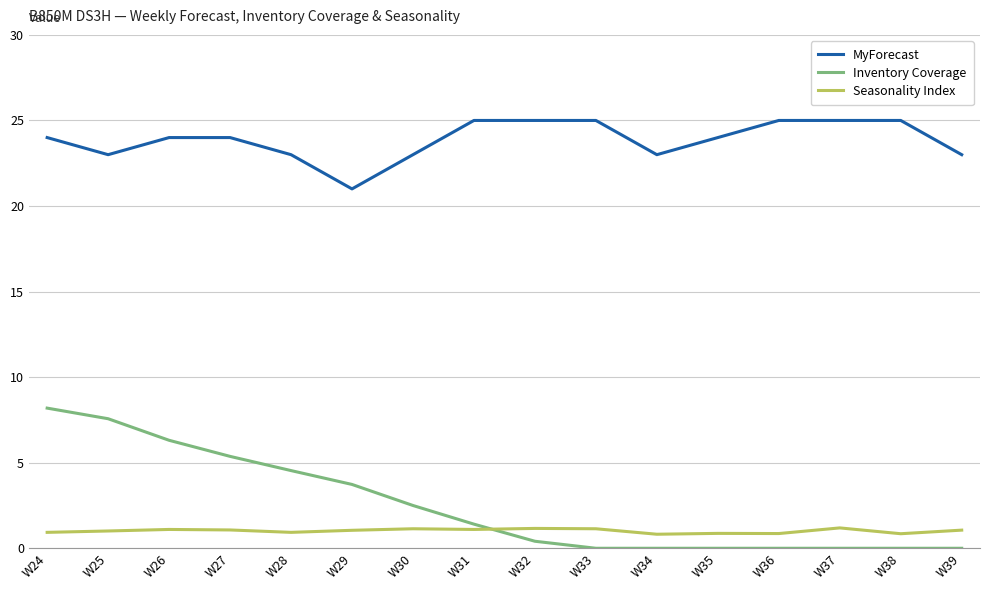

What is the greatest value displayed?

25.0